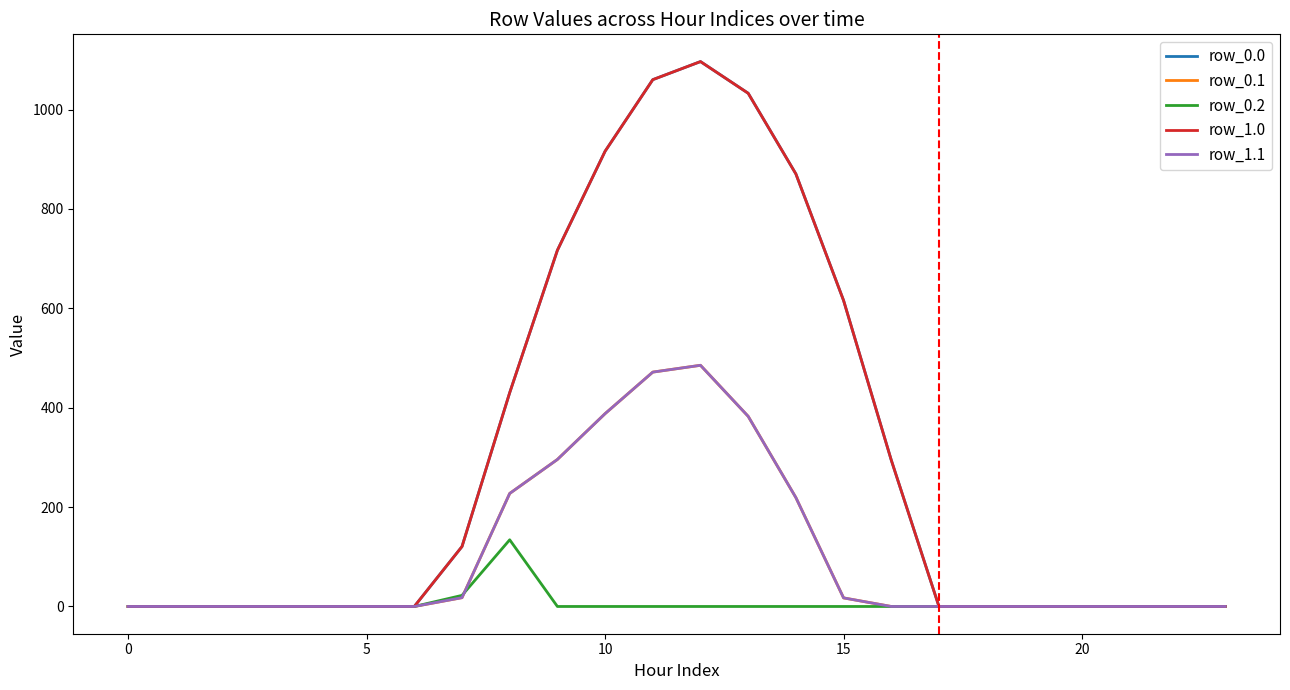

True or false: row_1.1 has more than 1 interior local peaks.

False